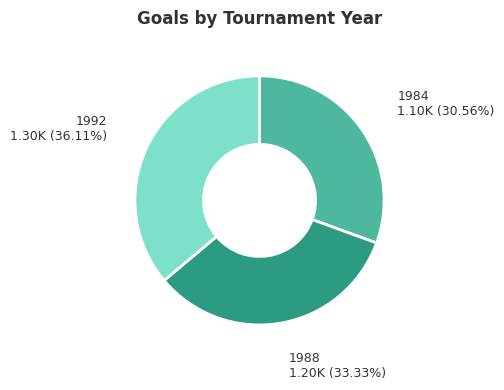

Does any single category account for the majority?

No